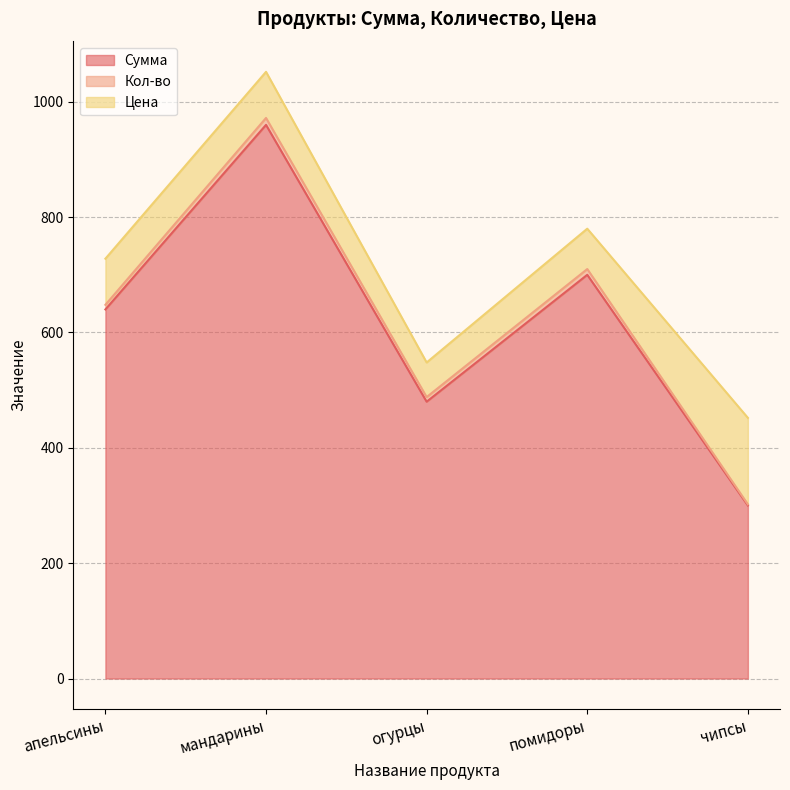

Count the number of data series in this chart.

3